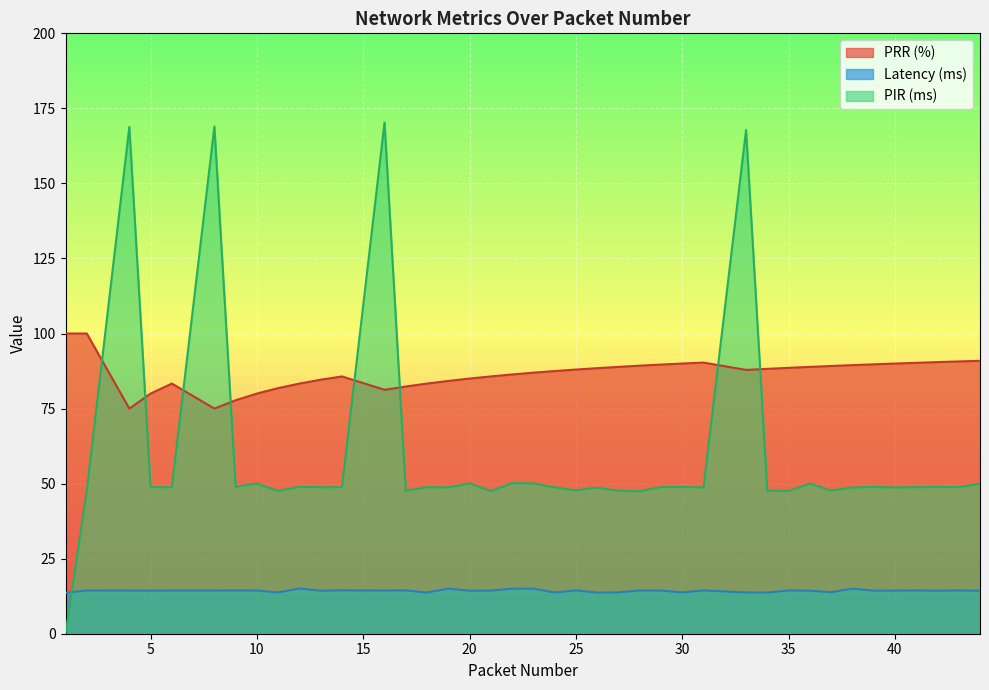

Which series has the largest range (max minus min)?

PIR (ms)